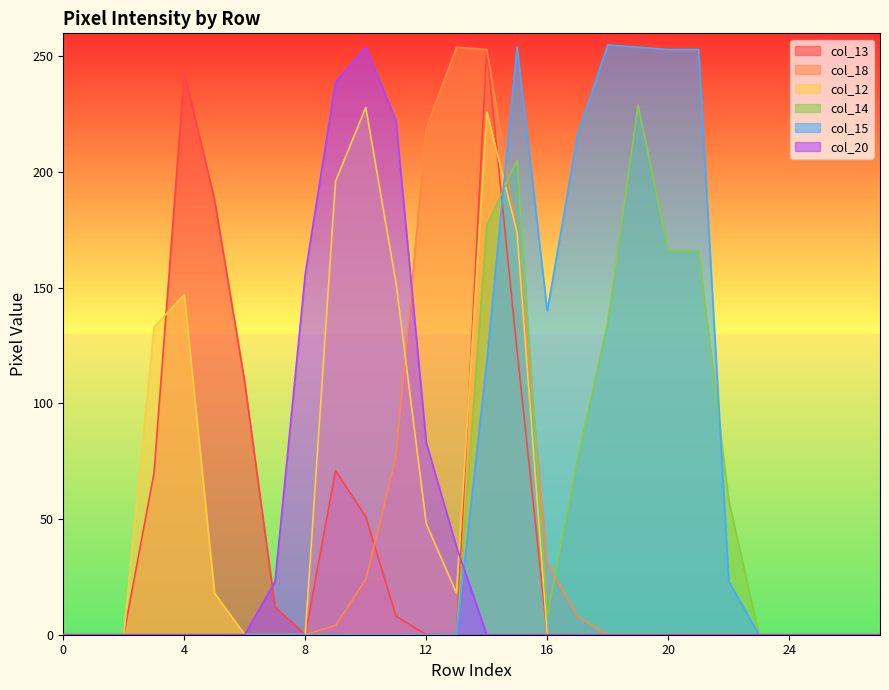

Which series has the largest total across all categories?

col_15